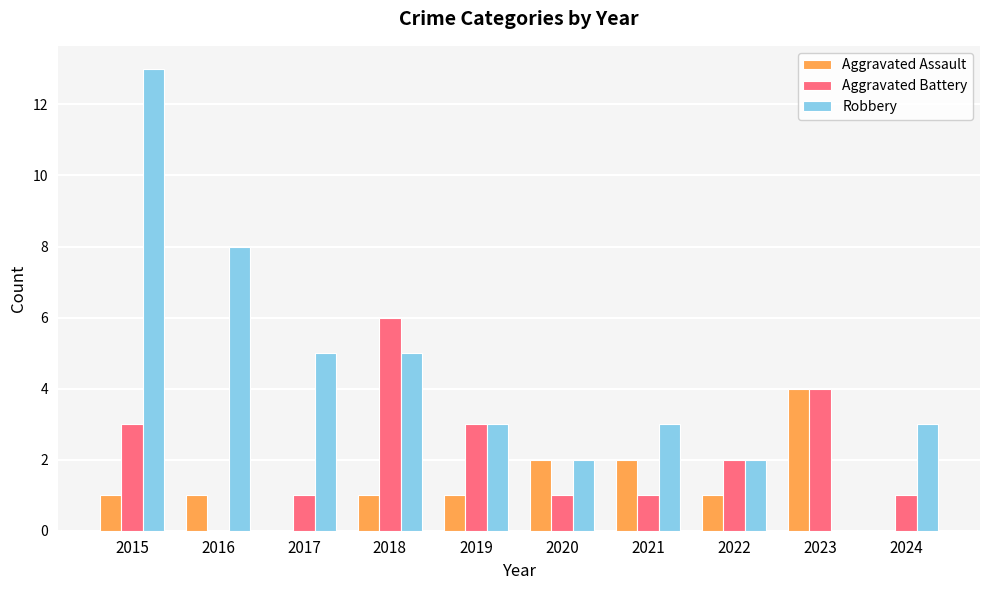

The value of Robbery at 2023 is 7. True or false?

False